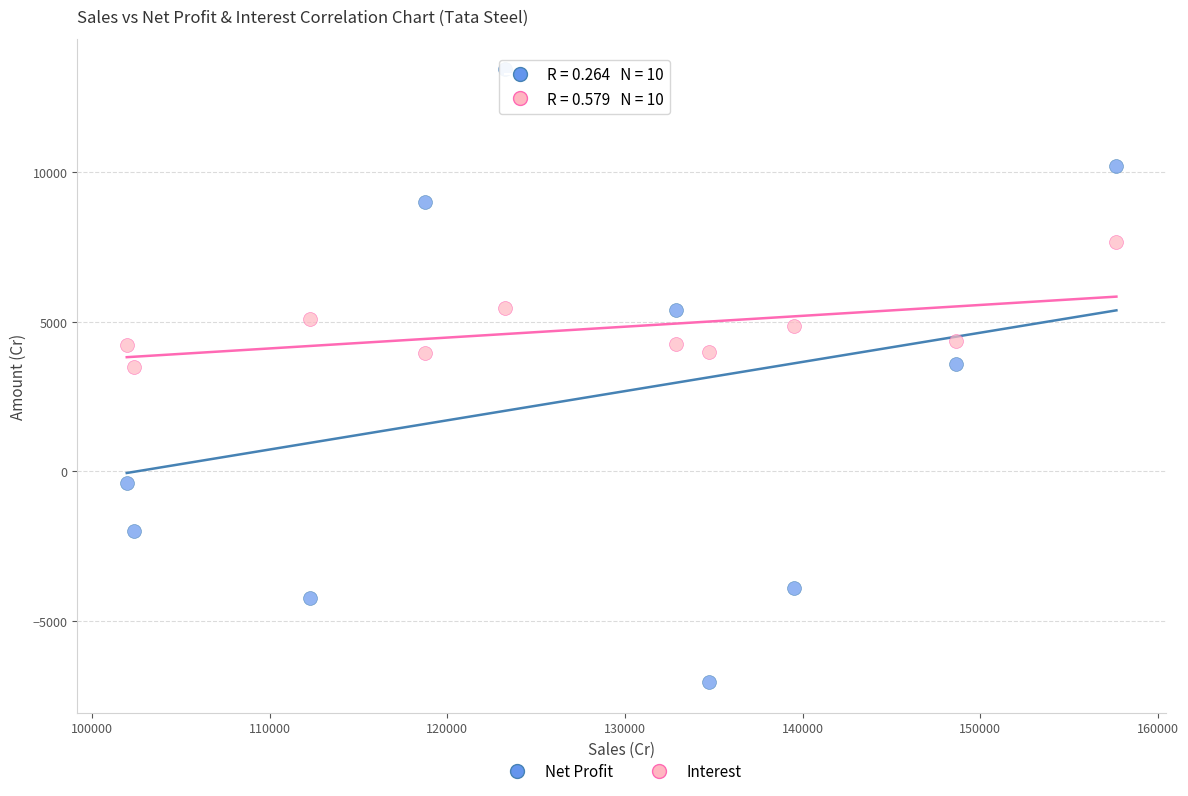

What is the X range (max minus min) for the scatter plot?

55704.1